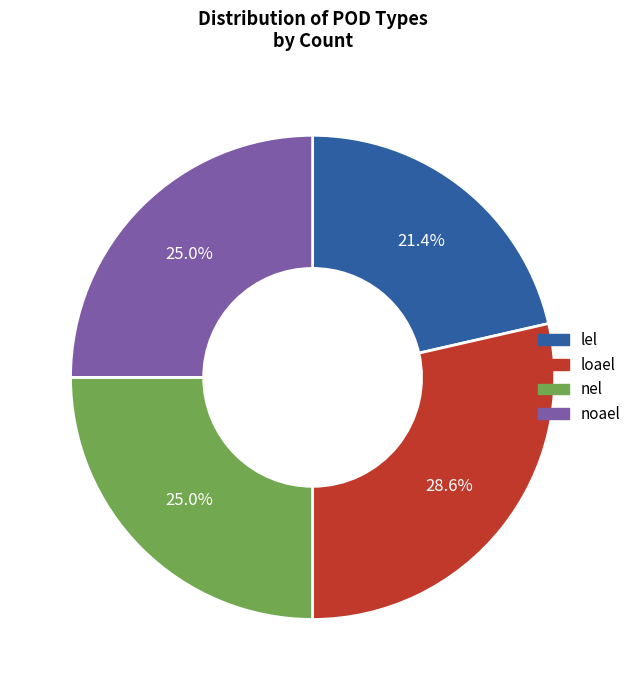

Does lel account for over 50% of the chart?

No